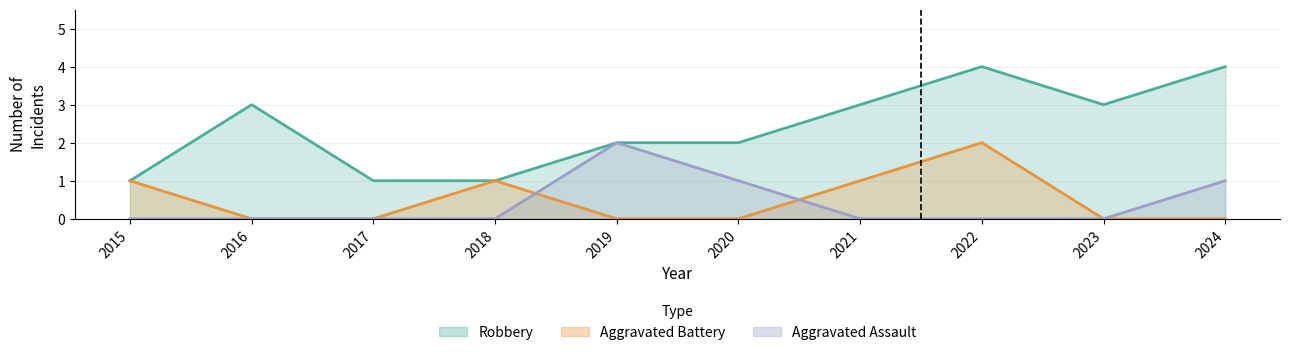

Which series changed the most between 2015 and 2021?

Robbery